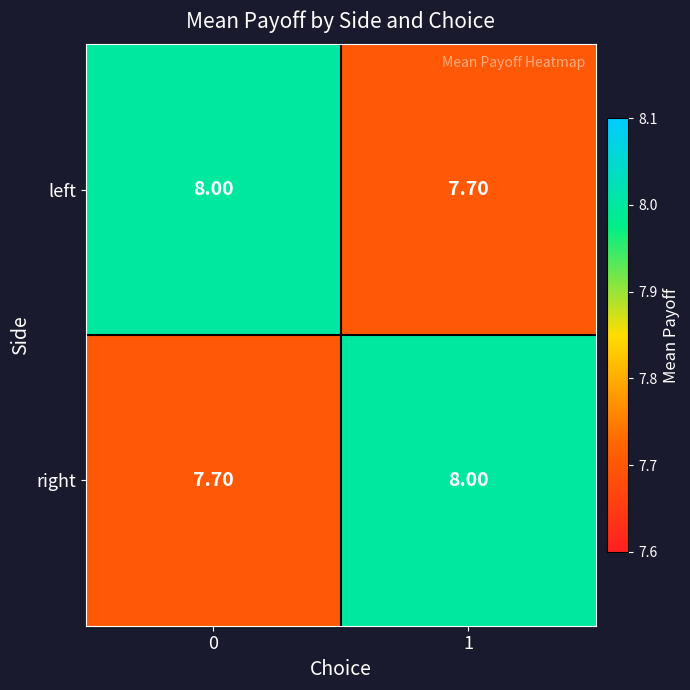

What is the difference between the highest and lowest values at 0?

0.3